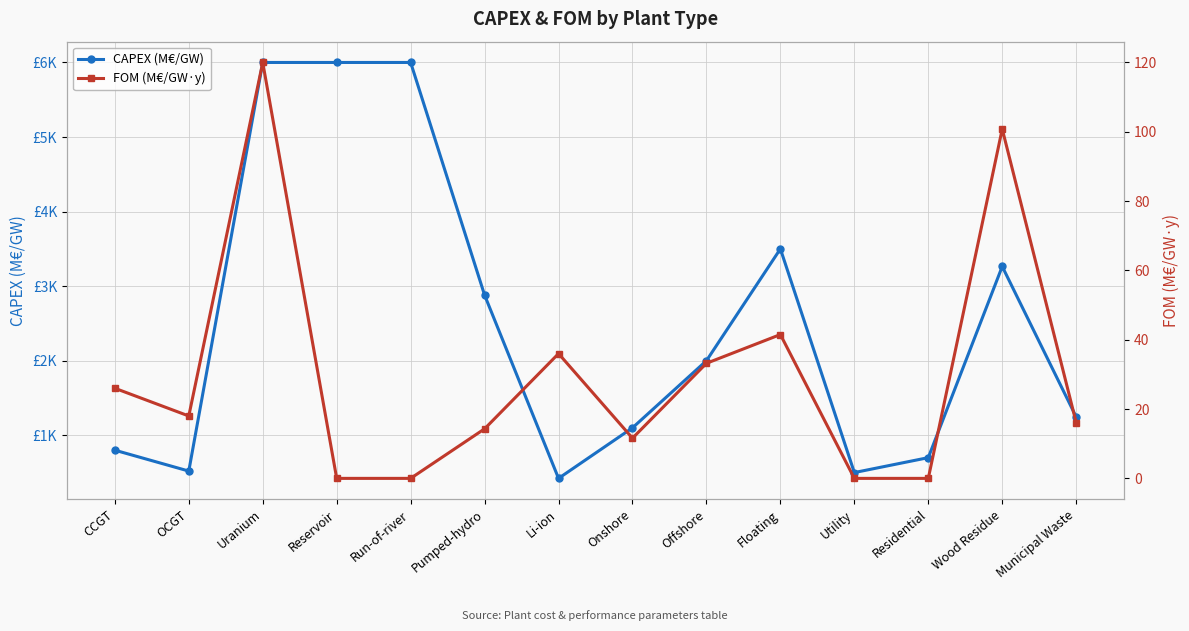

Rank the series at Utility from highest to lowest value.

CAPEX (M€/GW), FOM (M€/GW·y)